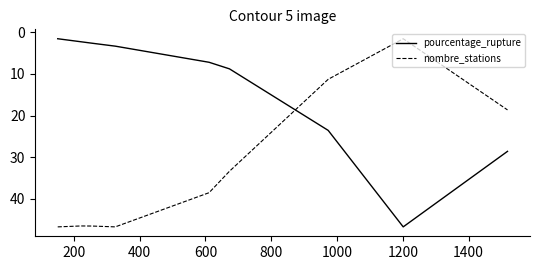

Which series has the largest total across all categories?

nombre_stations